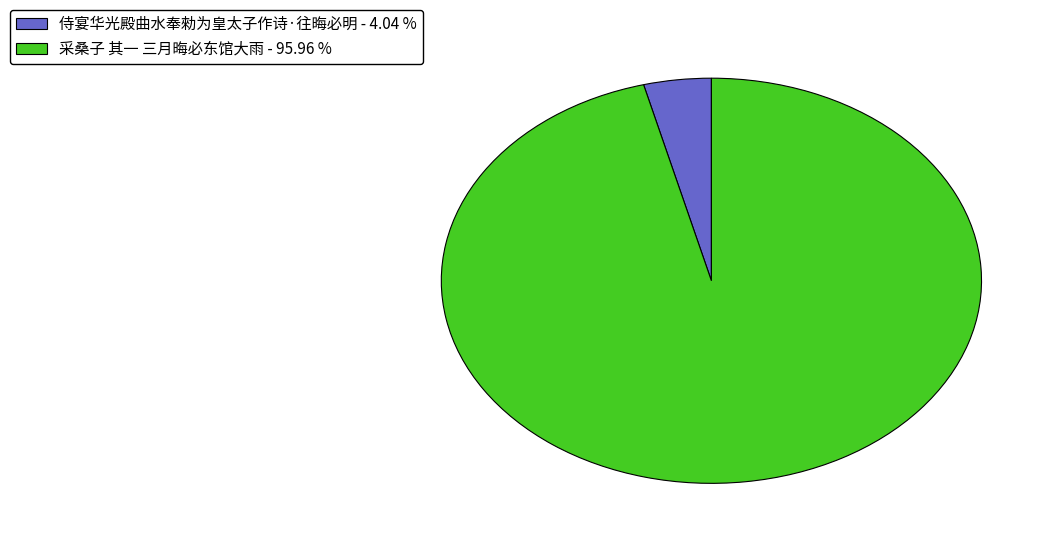

Which has a higher value, 侍宴华光殿曲水奉勑为皇太子作诗·往晦必明 - 4.04 % or 采桑子 其一 三月晦必东馆大雨 - 95.96 %?

采桑子 其一 三月晦必东馆大雨 - 95.96 %